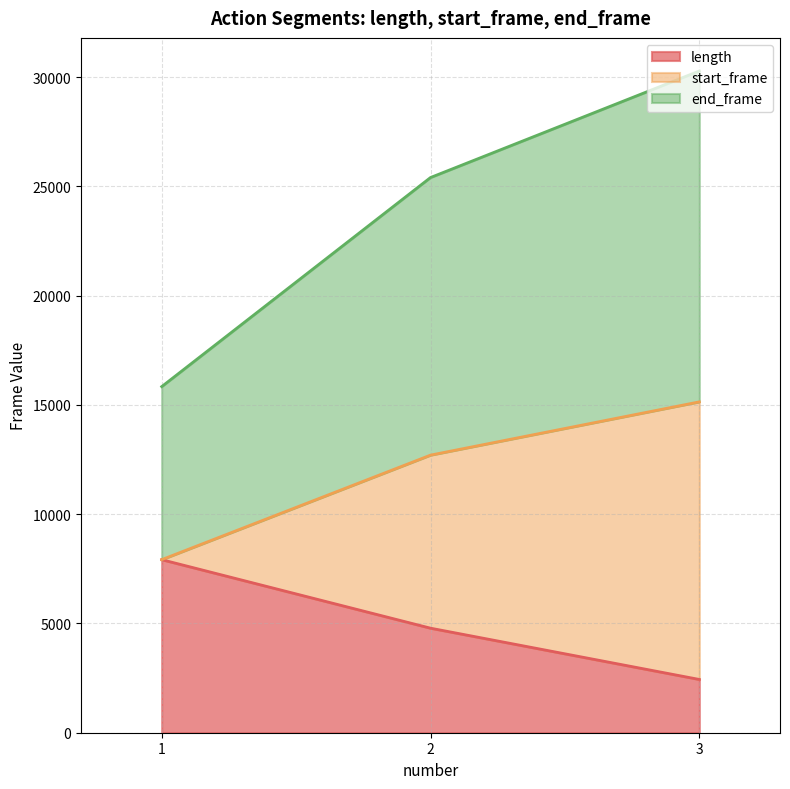

What is the highest value of the length series?

7921